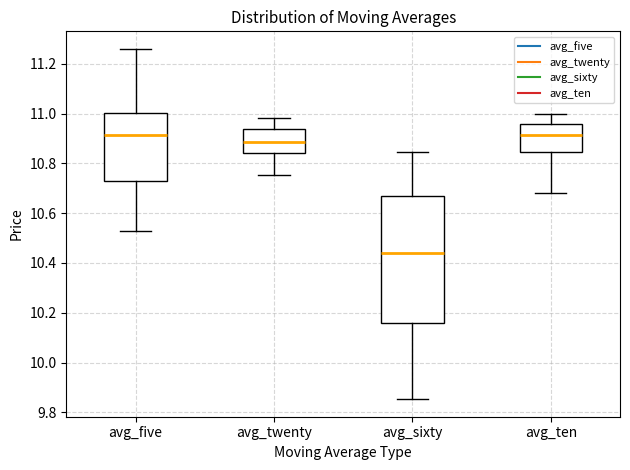

Reading left to right, read every box against the y-axis: the position of its median line, the range the box covers, and the ends of its whiskers. The values are not printed on the chart, so give them approximately, as read against the axis.

avg_five: median 10.92, box 10.72 to 11.00, whiskers 10.54 to 11.26
avg_twenty: median 10.88, box 10.84 to 10.94, whiskers 10.76 to 10.98
avg_sixty: median 10.44, box 10.16 to 10.66, whiskers 9.86 to 10.84
avg_ten: median 10.92, box 10.84 to 10.96, whiskers 10.68 to 11.00